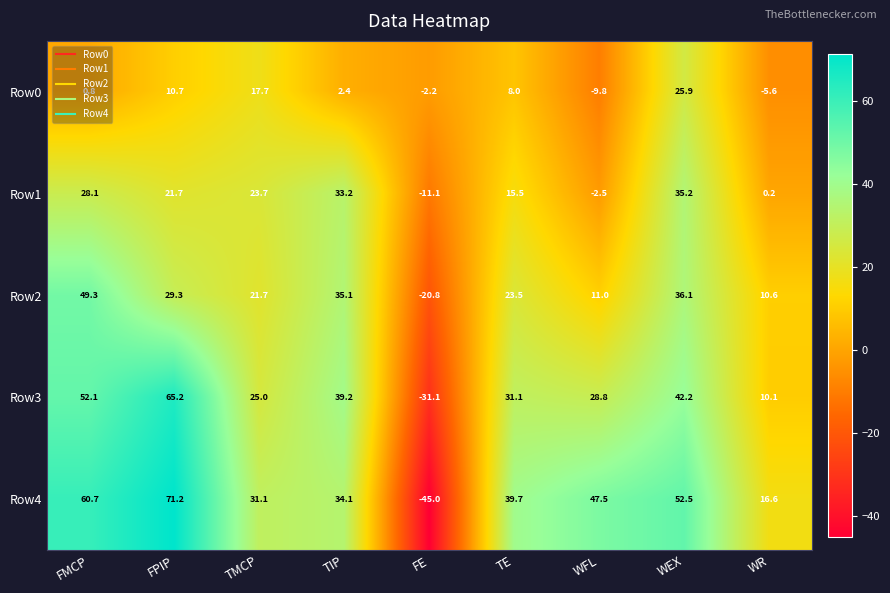

Rank the series by their maximum value, from highest to lowest.

Row4, Row3, Row2, Row1, Row0